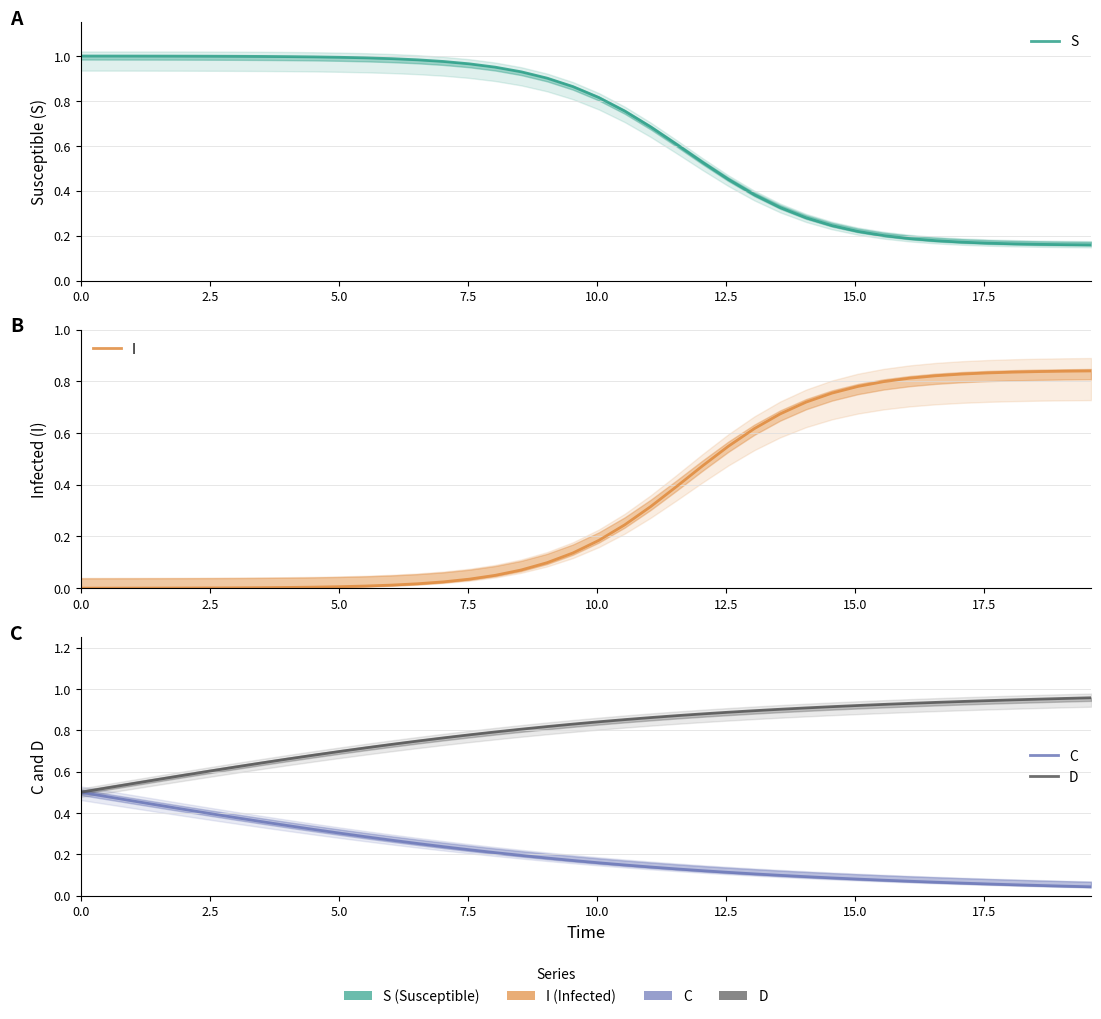

True or false: I and D intersect in this chart.

False